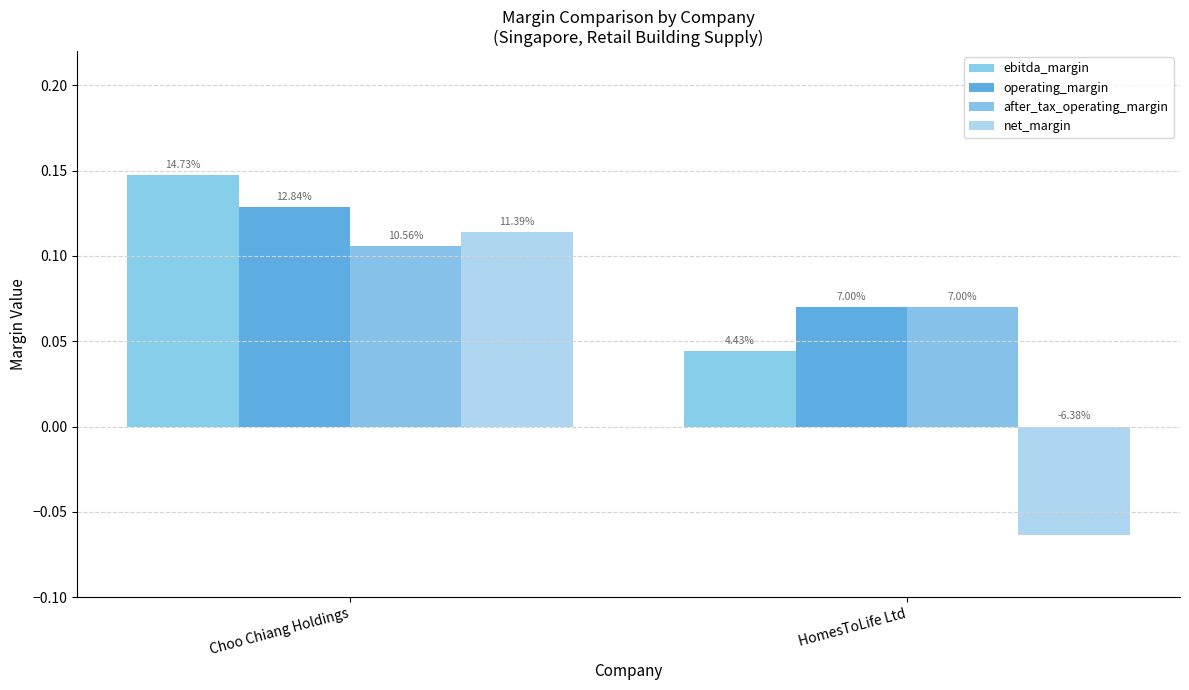

Reading left to right, list all the values displayed in this chart.

ebitda_margin: Choo Chiang Holdings=0.1	HomesToLife Ltd=0.0
operating_margin: Choo Chiang Holdings=0.1	HomesToLife Ltd=0.1
after_tax_operating_margin: Choo Chiang Holdings=0.1	HomesToLife Ltd=0.1
net_margin: Choo Chiang Holdings=0.1	HomesToLife Ltd=-0.1